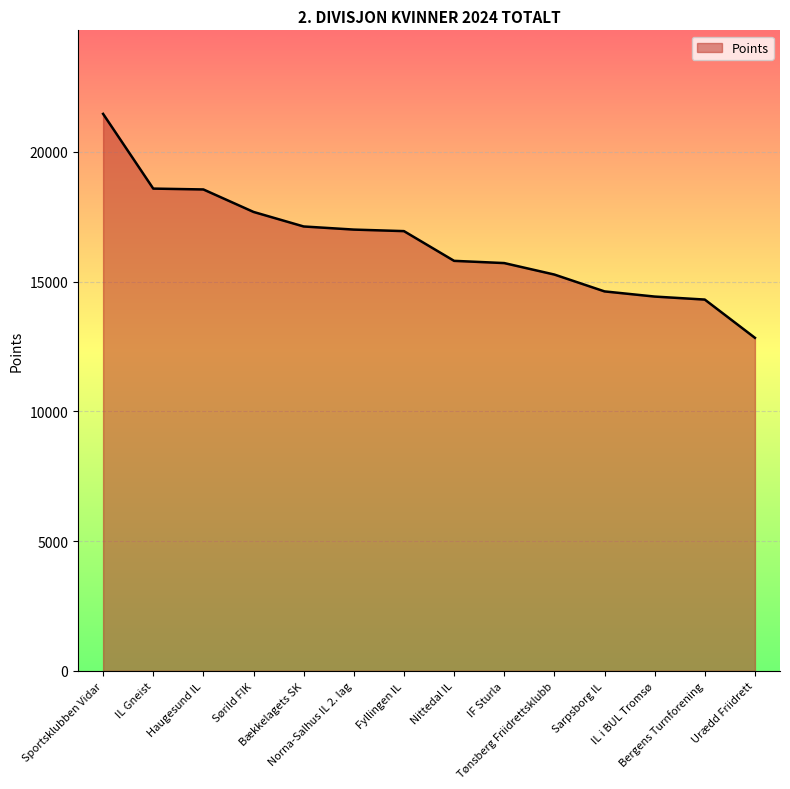

What is the difference between the second highest and minimum values?

5748